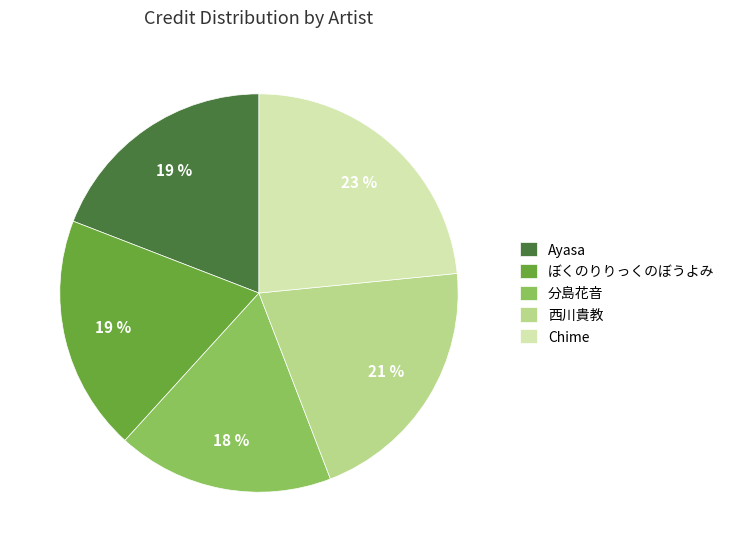

Is the sum of 西川貴教 and ぼくのりりっくのぼうよみ greater than half?

No